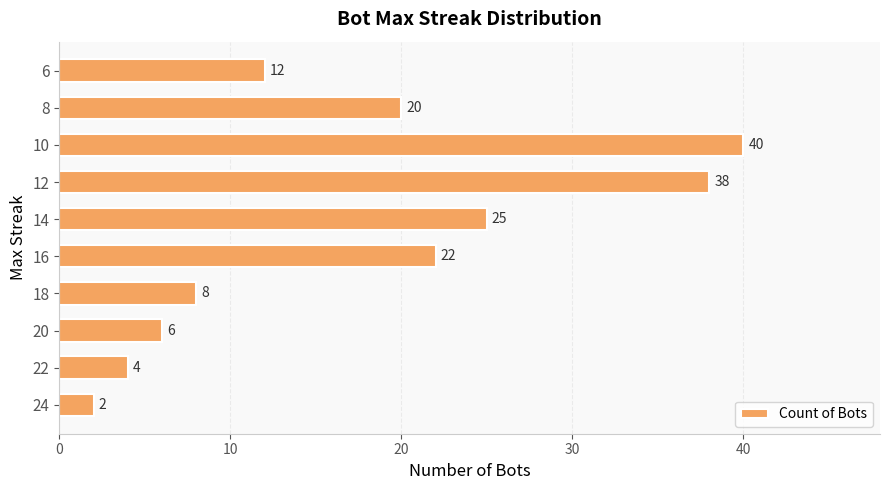

Approximately how many times larger is the value at 10 compared to 20?

6.7